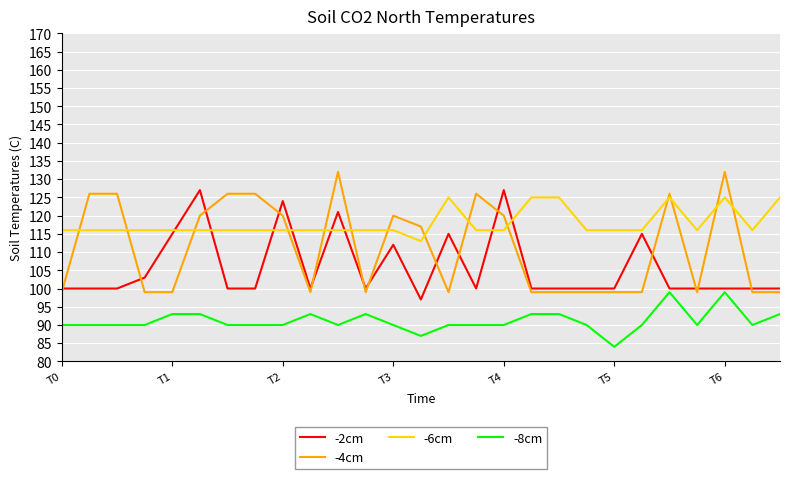

What is the difference between the maximum and minimum values in the -6cm series?

12